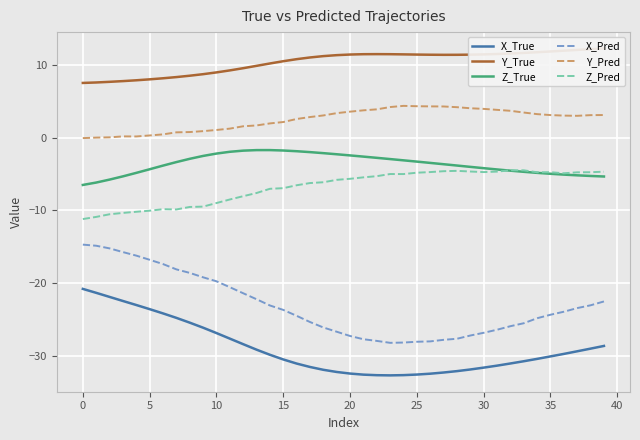

The Z_Pred series shows -4.8 at 37. True or false?

True